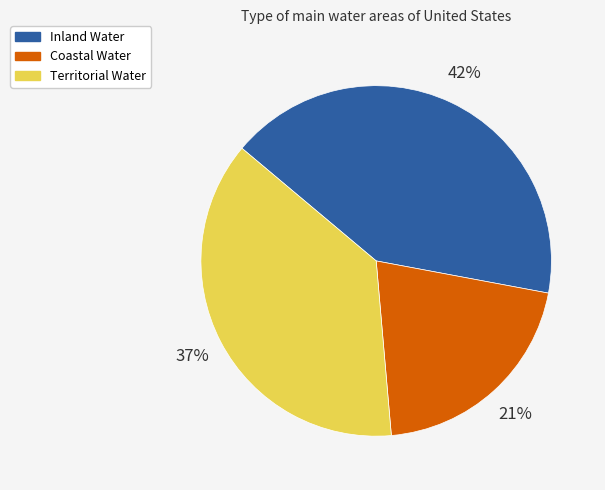

Do Coastal Water and Inland Water together represent more than half of the pie?

Yes